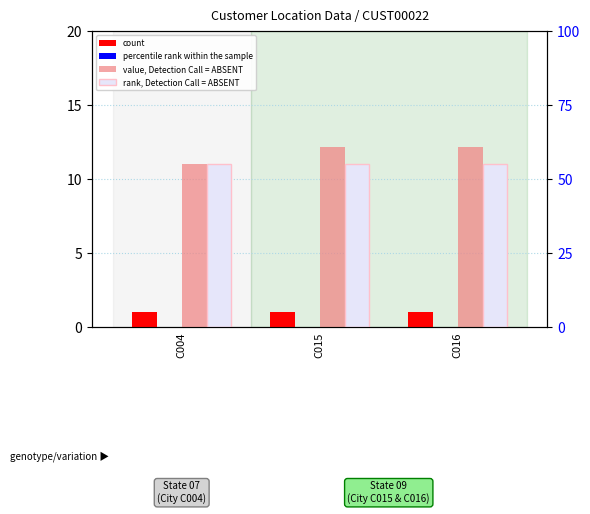

What is the sum of the rank, Detection Call = ABSENT values at C015 and C004?

22.0